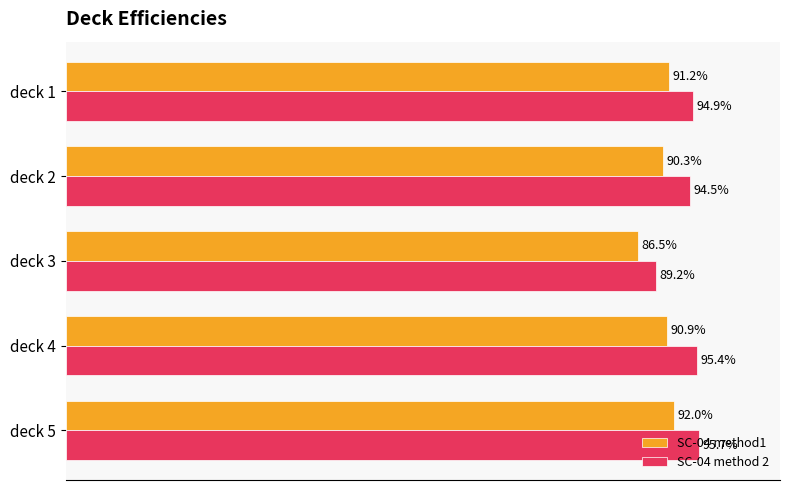

What are all the series names shown in the legend?

SC-04 method1, SC-04 method 2